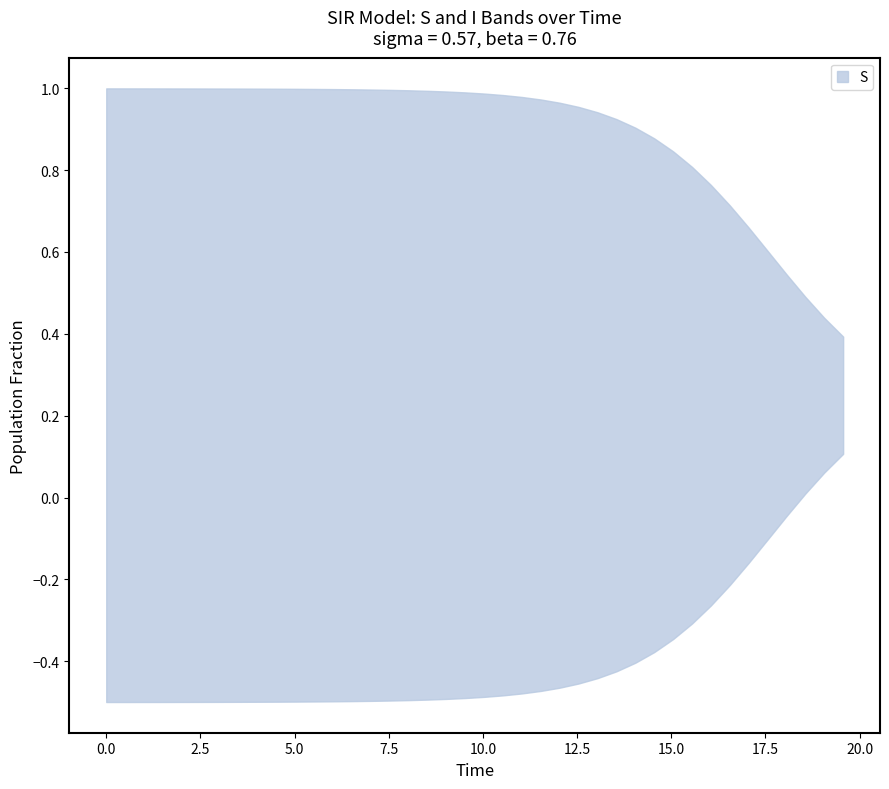

True or false: S has more than 0 points higher than both neighbors.

False